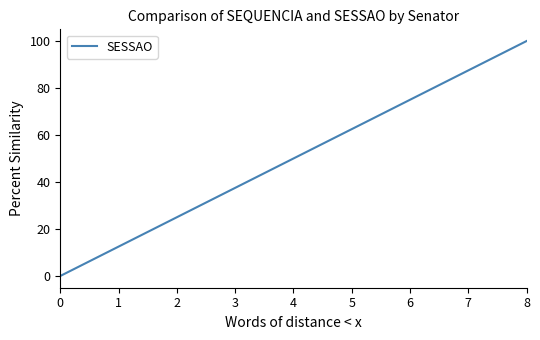

Reading left to right, extract all data points from this chart.

0.0	5.3	10.5	15.8	21.1	26.3	31.6	36.8	42.1	47.4	52.6	57.9	63.2	68.4	73.7	78.9	84.2	89.5	94.7	100.0